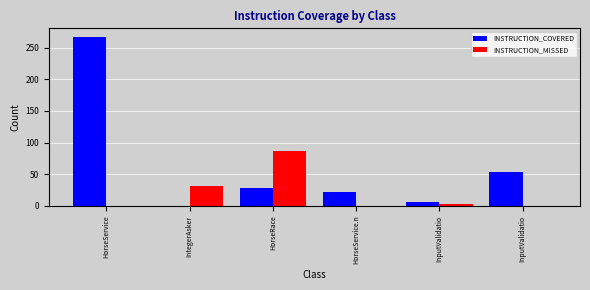

Reading left to right, transcribe all the data shown in this chart.

INSTRUCTION_COVERED: HorseService=267	IntegerAsker=0	HorseRace=28	HorseService.n=22	InputValidatio=7	InputValidatio=53
INSTRUCTION_MISSED: HorseService=0	IntegerAsker=32	HorseRace=87	HorseService.n=0	InputValidatio=3	InputValidatio=0